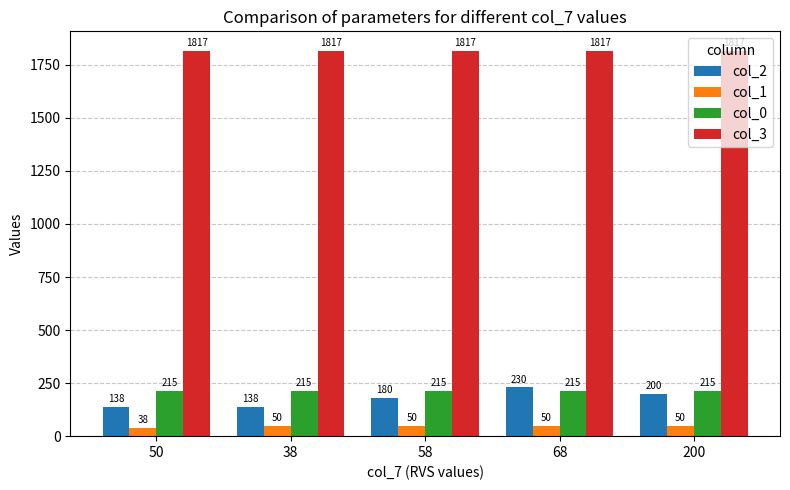

What is the approximate value of col_1 at 68?

50